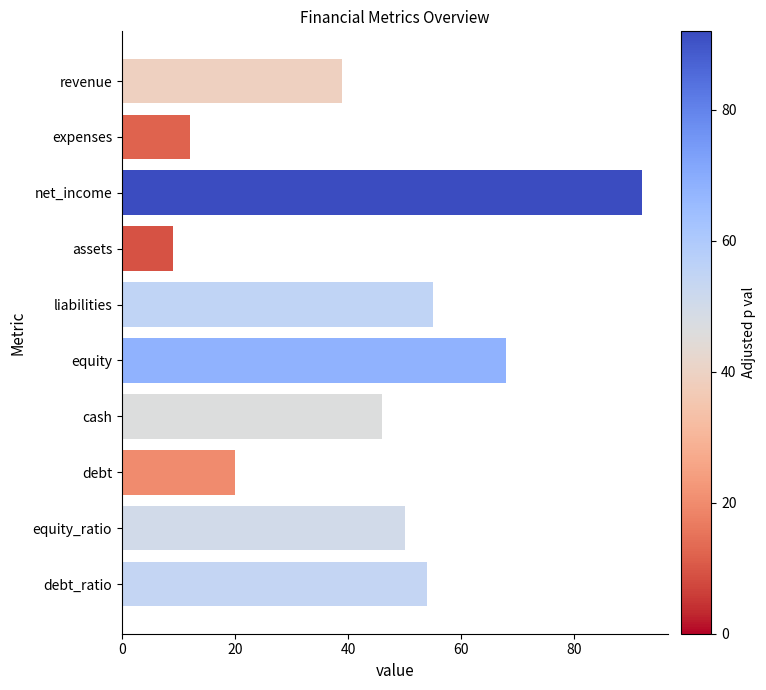

Between debt_ratio and expenses, which is larger?

debt_ratio